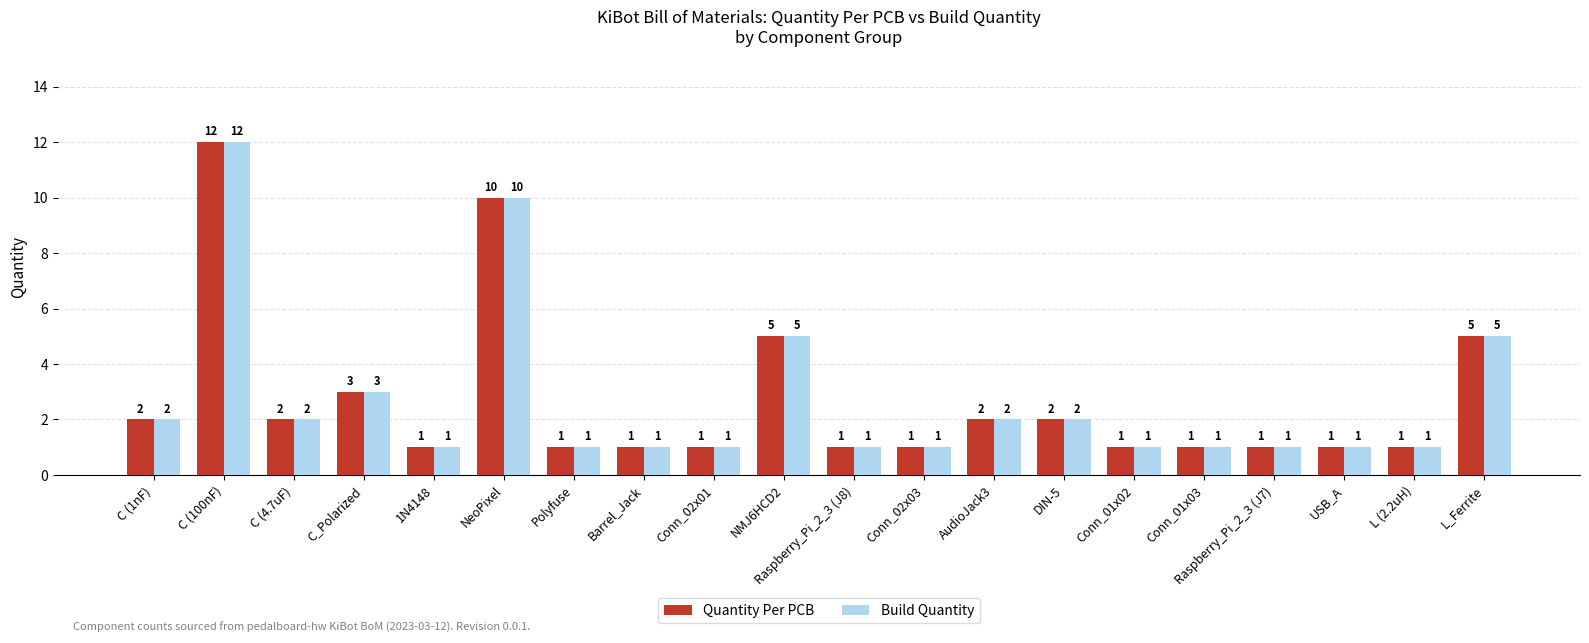

The value of Quantity Per PCB at L (2.2uH) is 1. True or false?

True